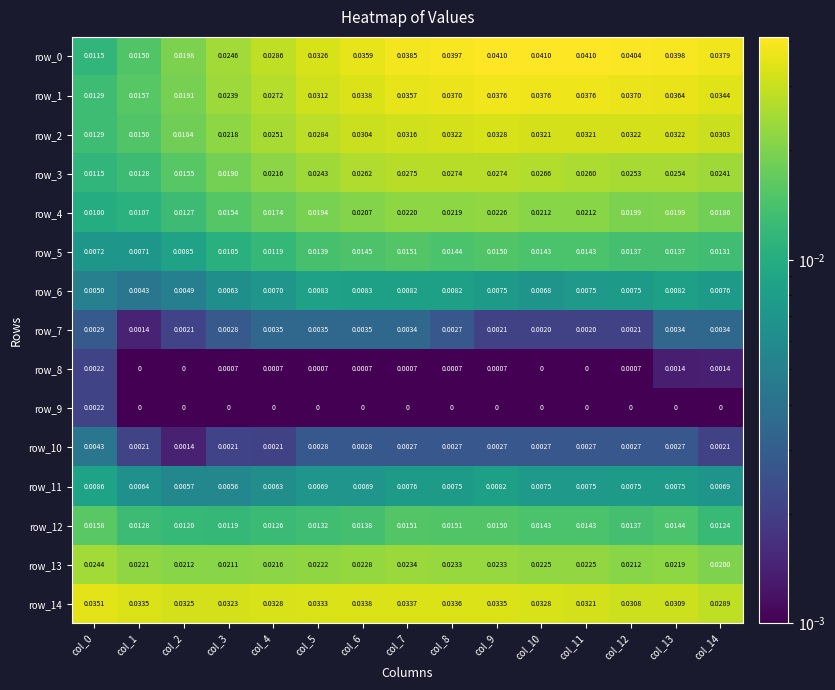

What is the total value across all series at col_0?

0.2